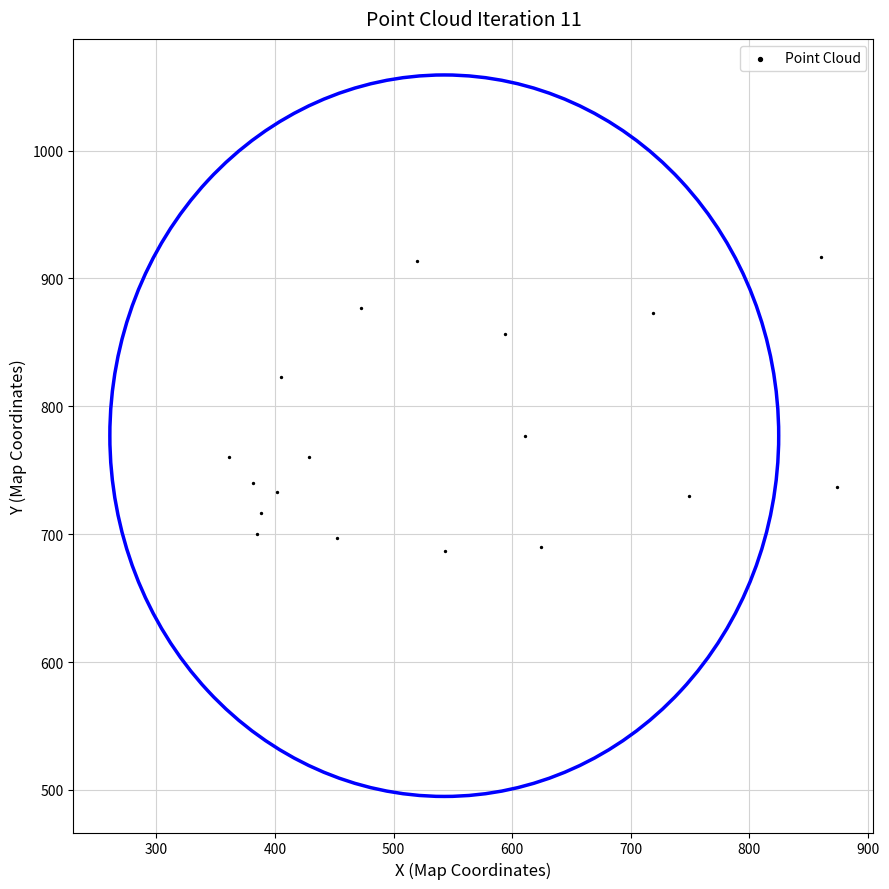

What is the range of X values (max minus min)?

513.0